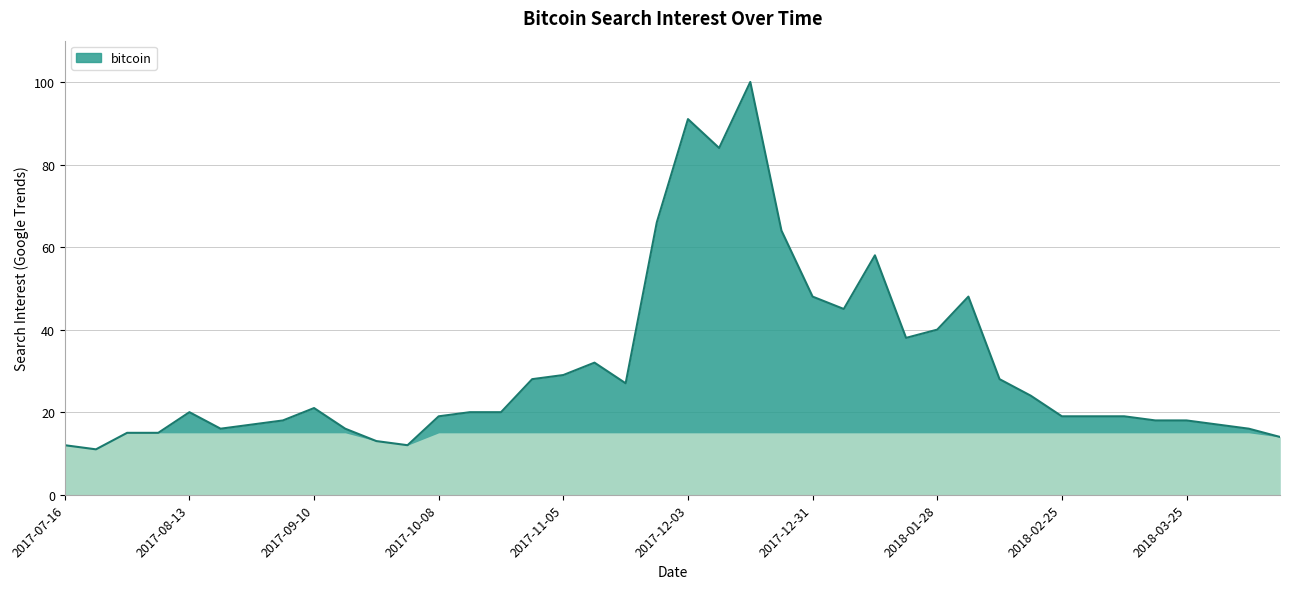

What is the smallest value displayed?

11